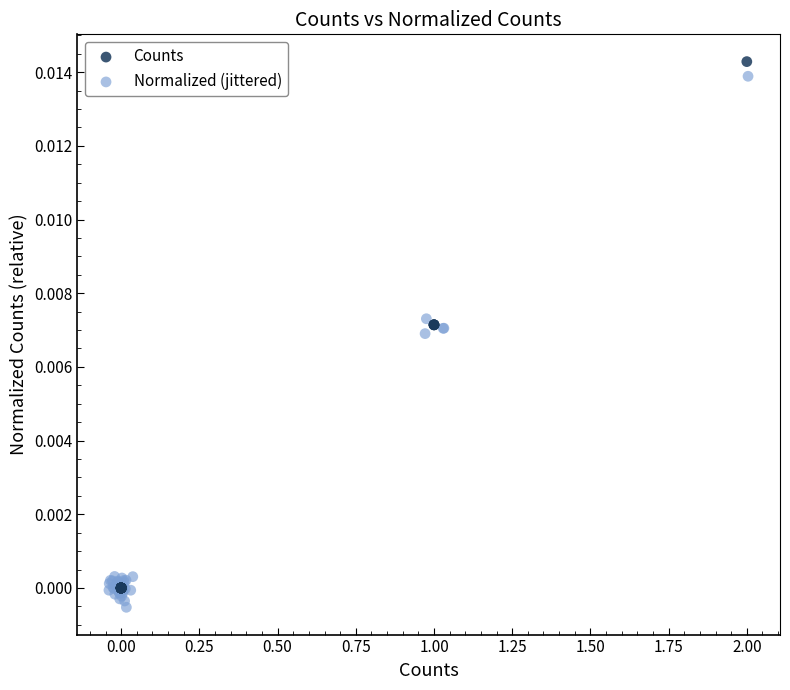

What are all the series names shown in the legend?

Counts, Normalized (jittered)